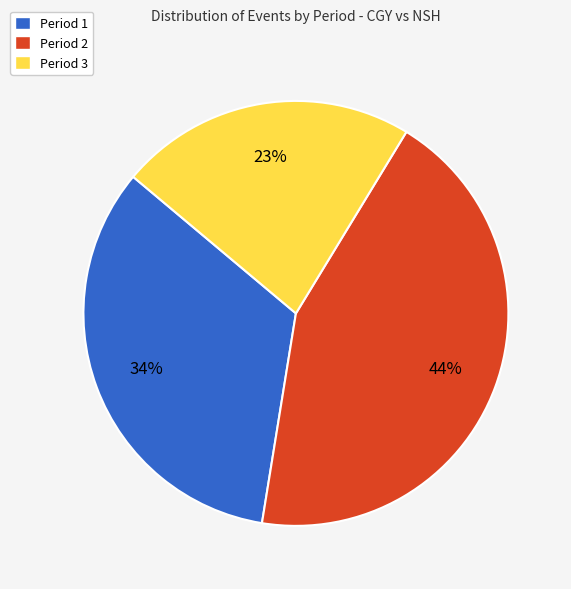

Between Period 2 and Period 1, which is larger?

Period 2